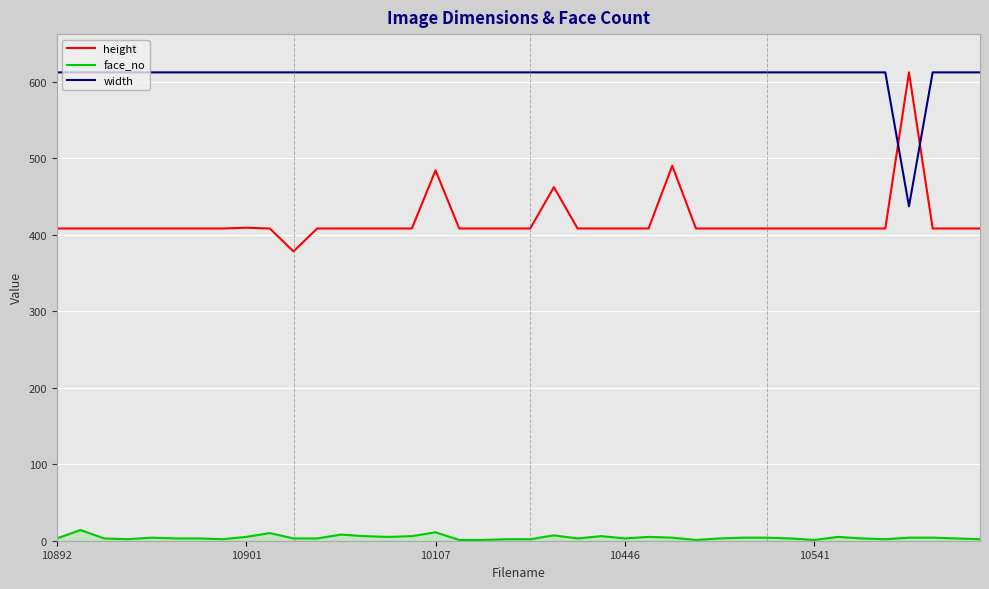

True or false: face_no and height cross at least once.

False